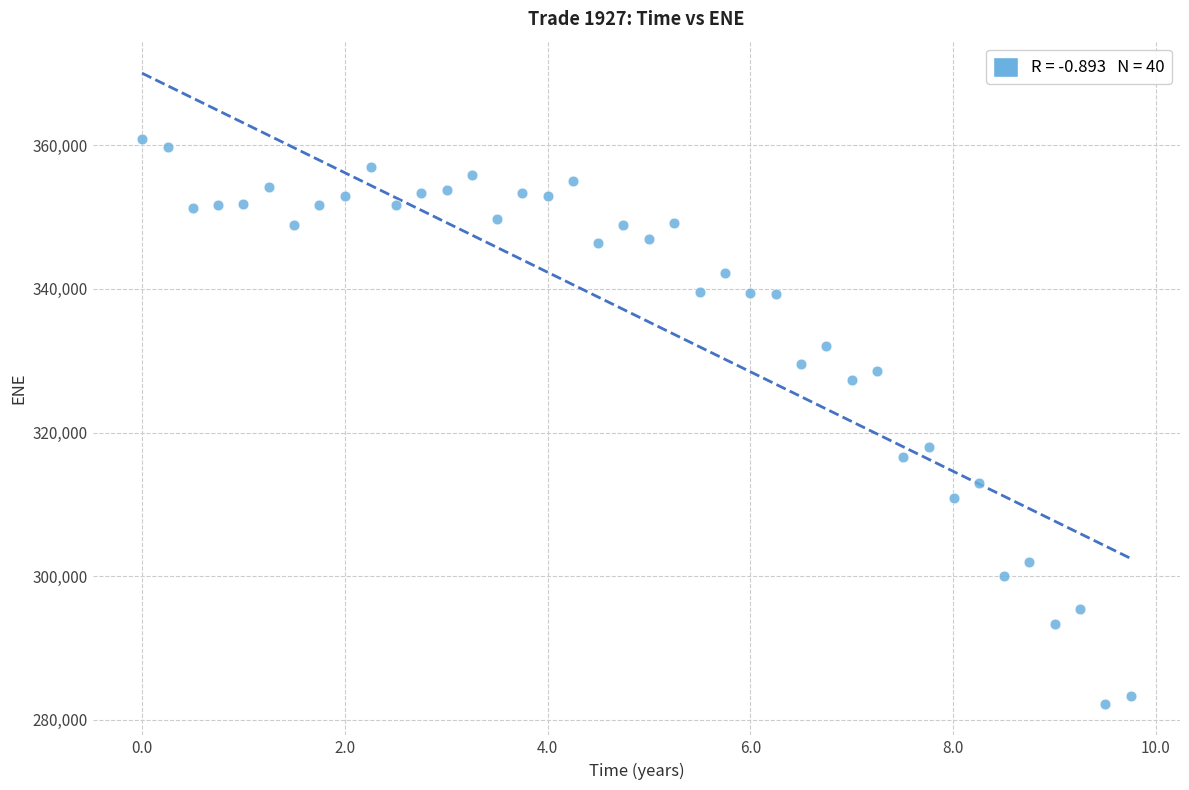

What Y value in the scatter plot is closest to 321559?

317919